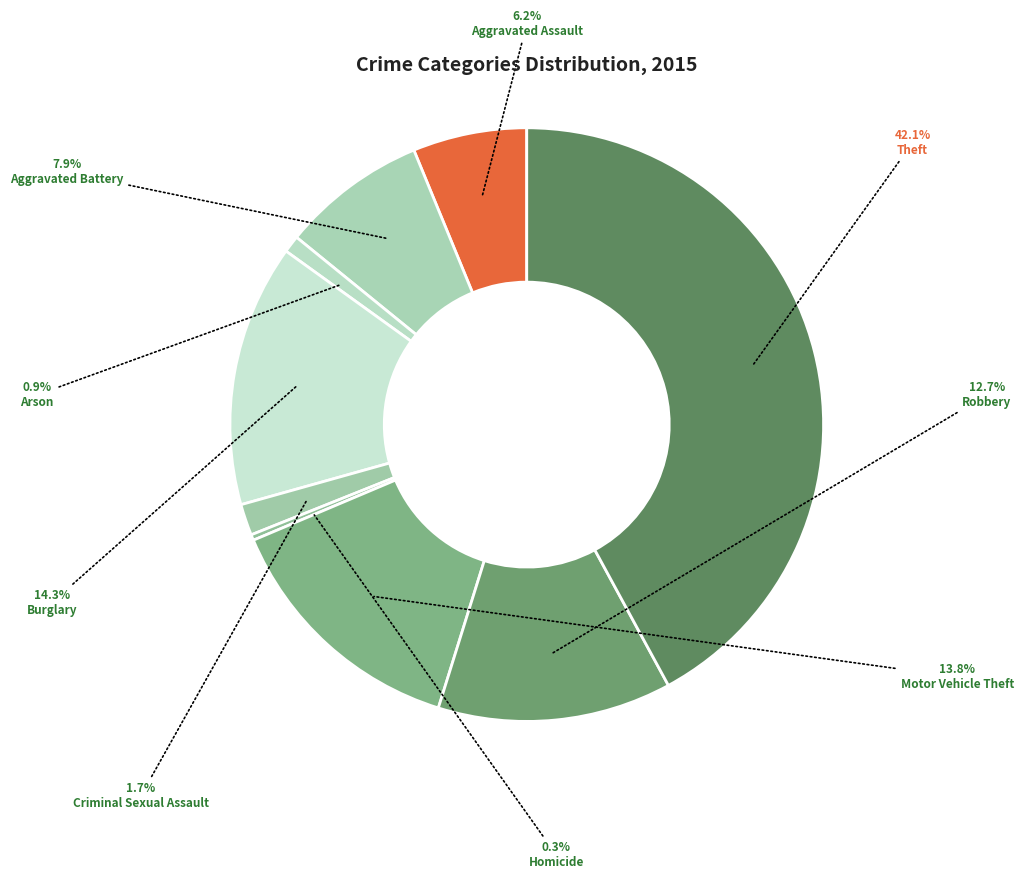

What is the largest slice in the pie chart?

Theft